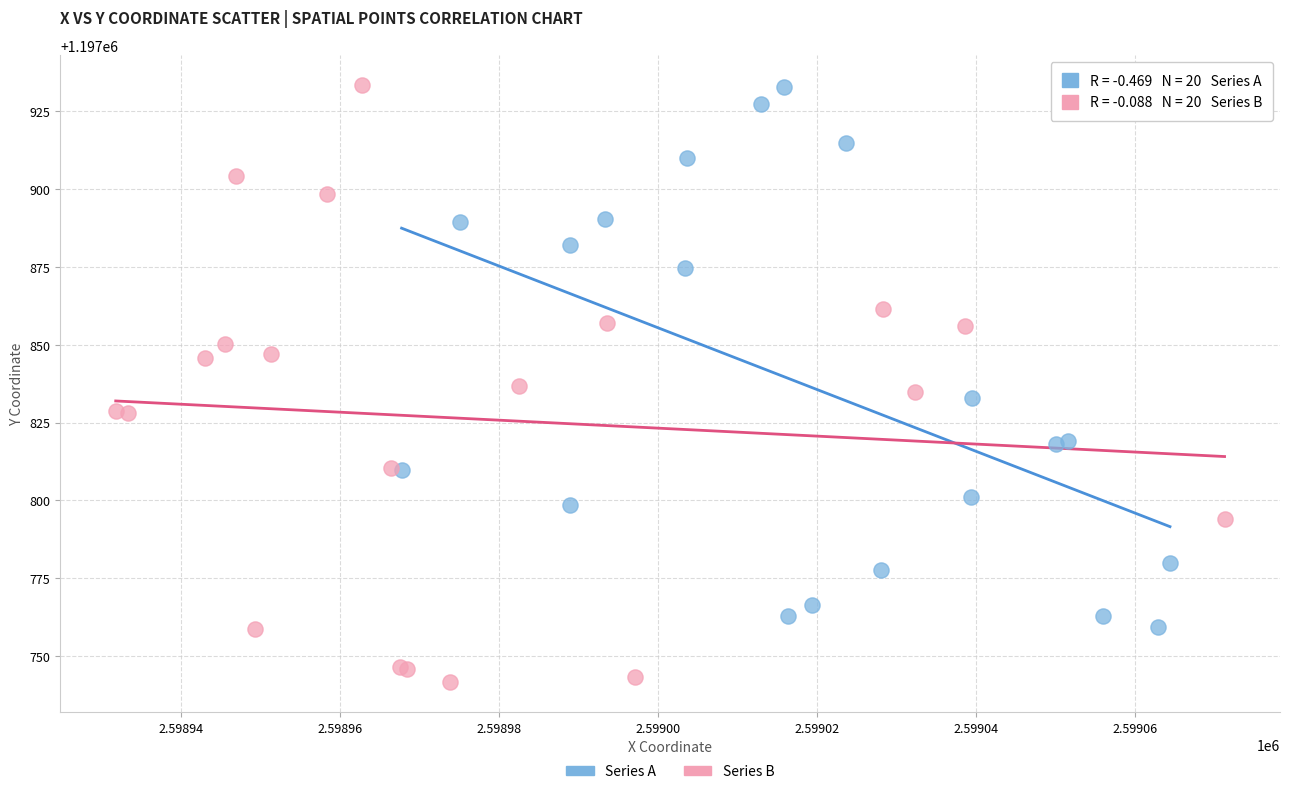

Which series has the widest spread of Y values?

Series B